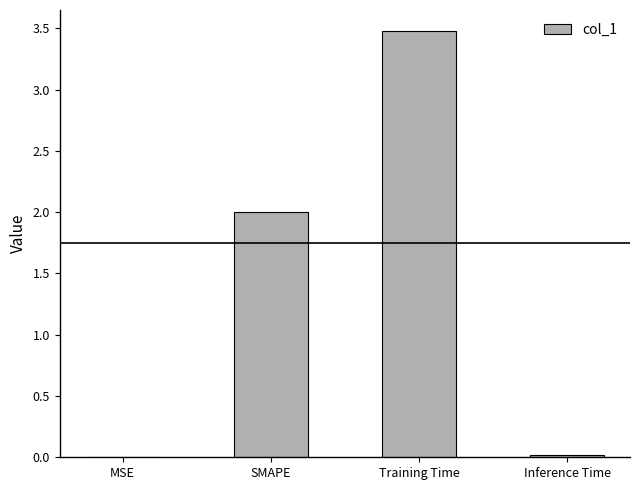

How many distinct data groups are displayed?

1